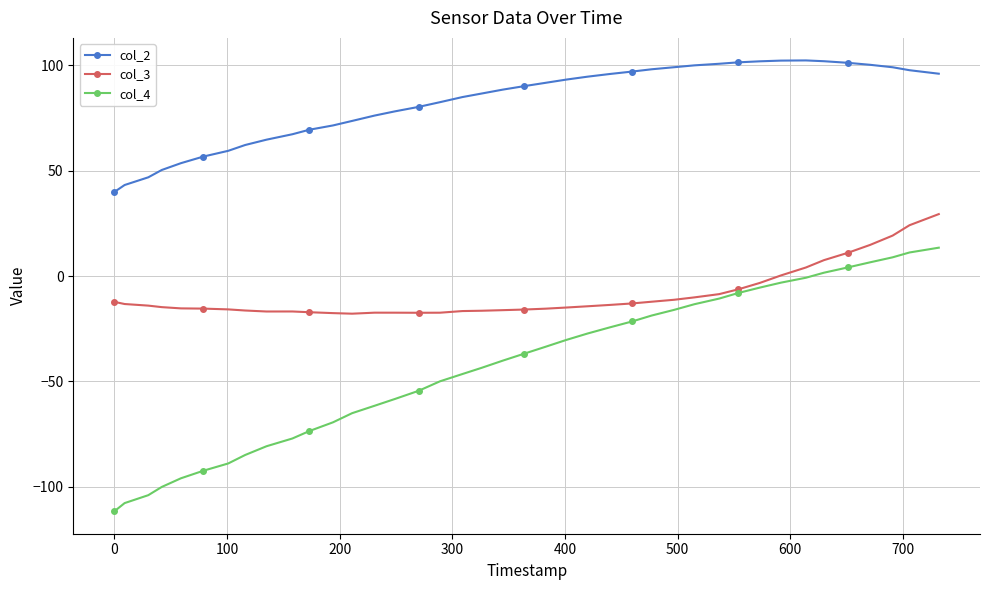

What is the lowest value of the col_3 series?

-17.9